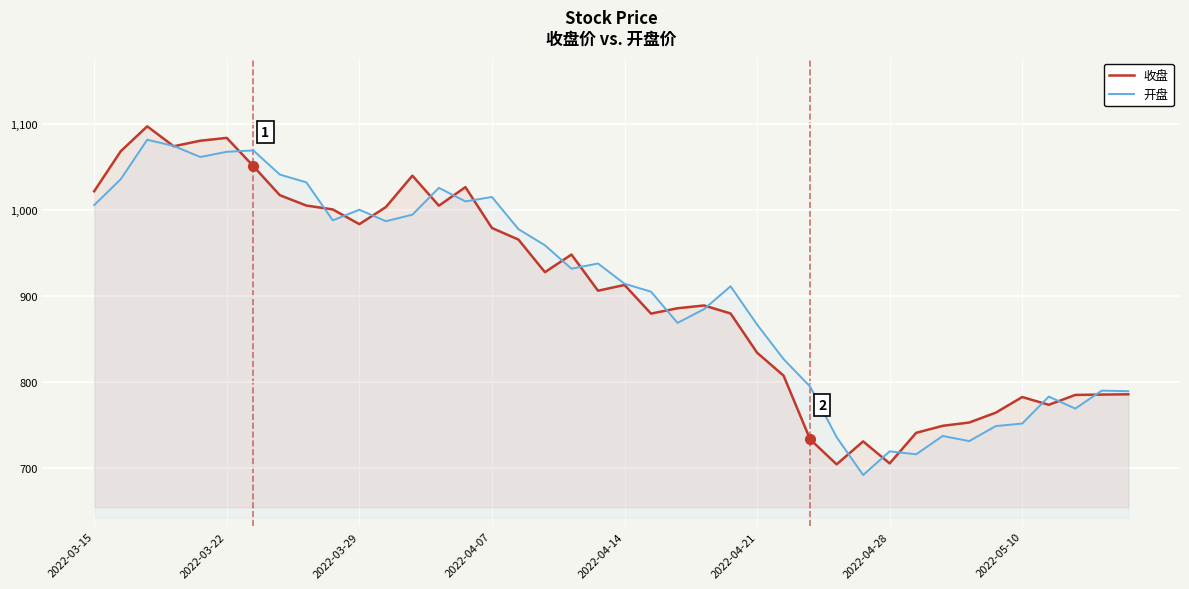

What are all the series names shown in the legend?

收盘, 开盘